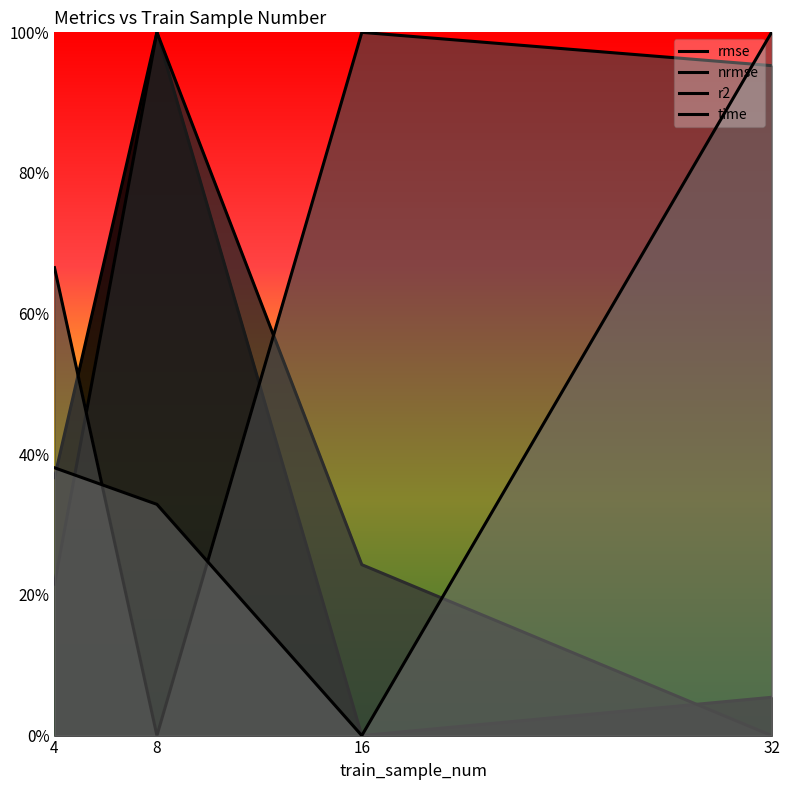

How many lines are shown in the chart?

4